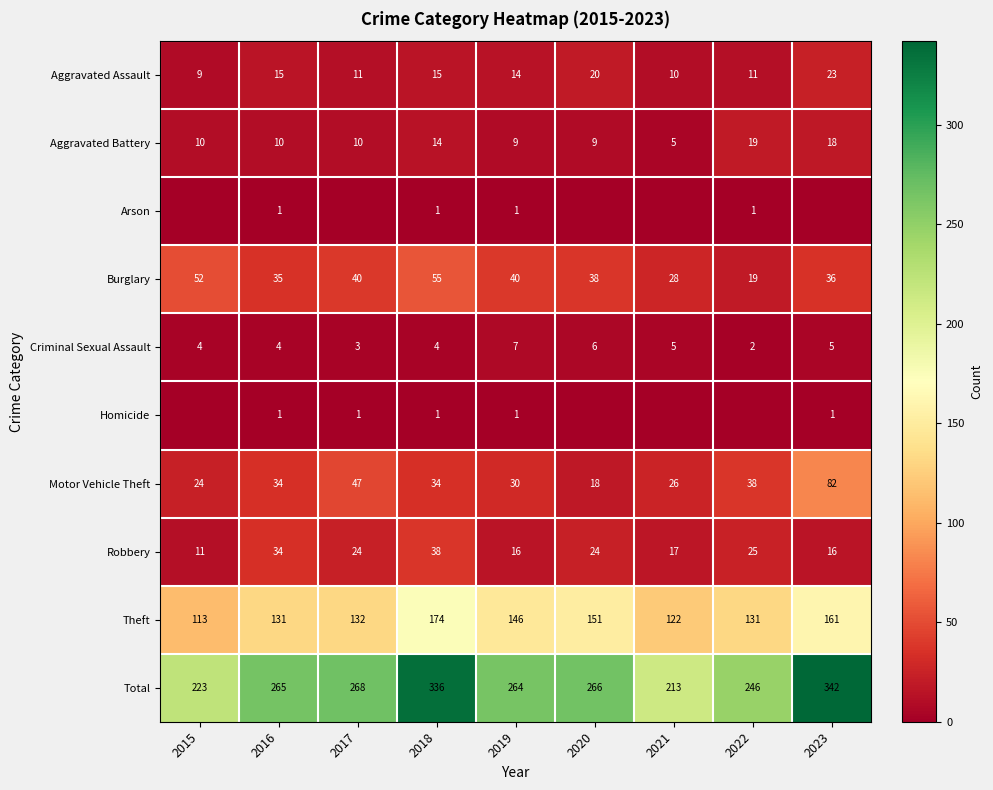

What is the average value of the Aggravated Battery series?

12